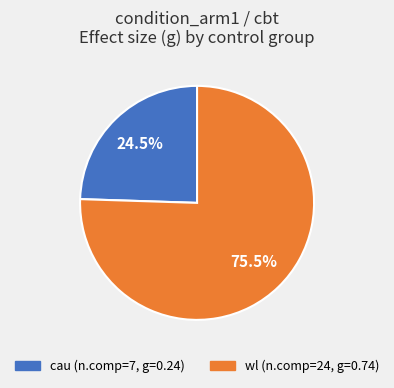

Is there any slice that represents more than half of the pie?

Yes